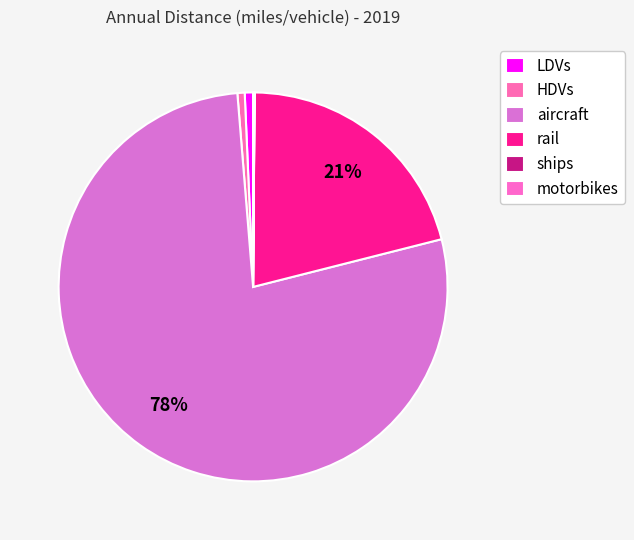

Which category has the smallest portion of the pie?

ships